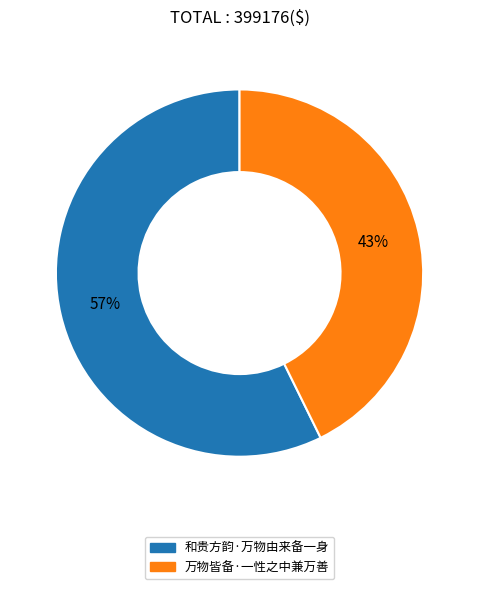

How many segments does this pie chart have?

2